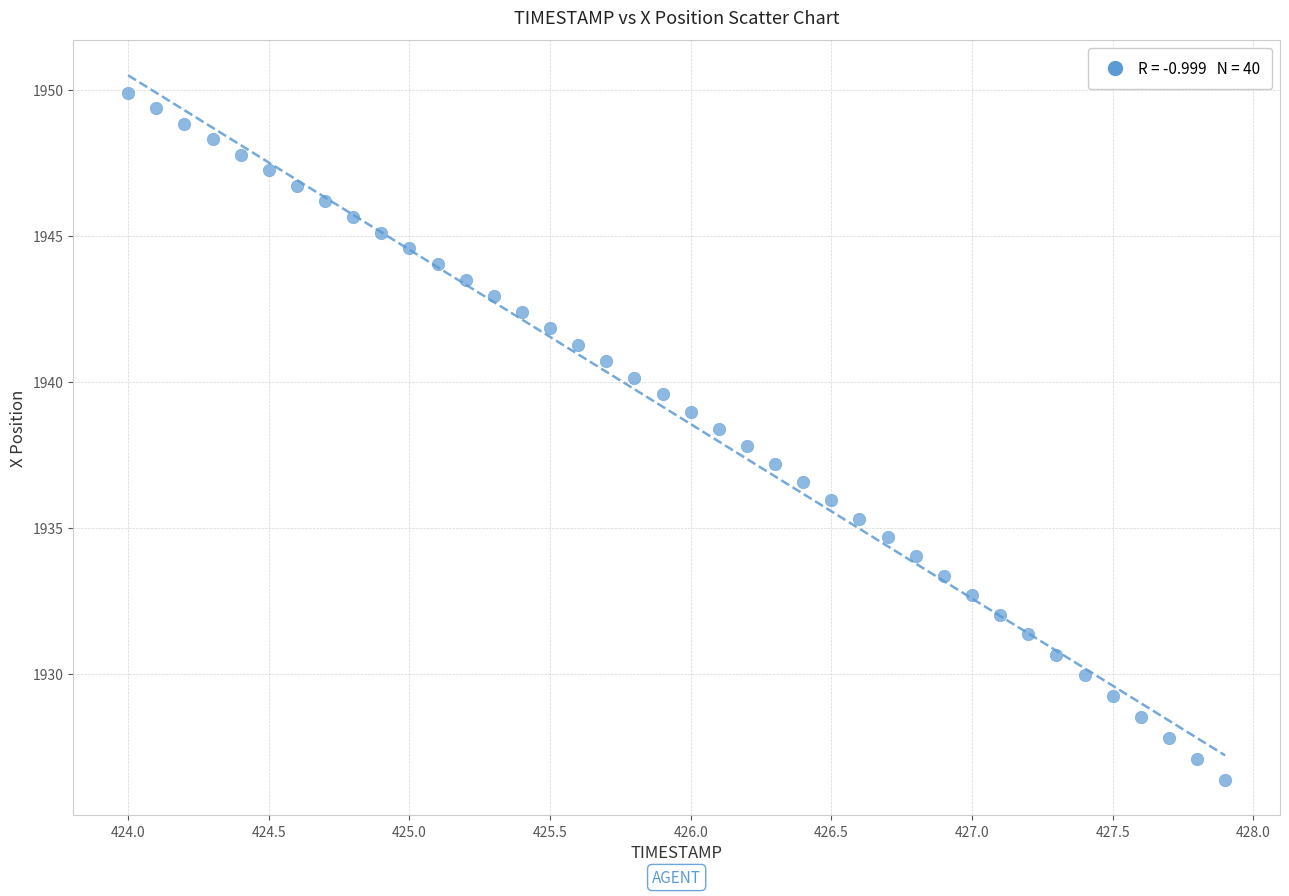

What is the range of Y values (max minus min)?

23.5